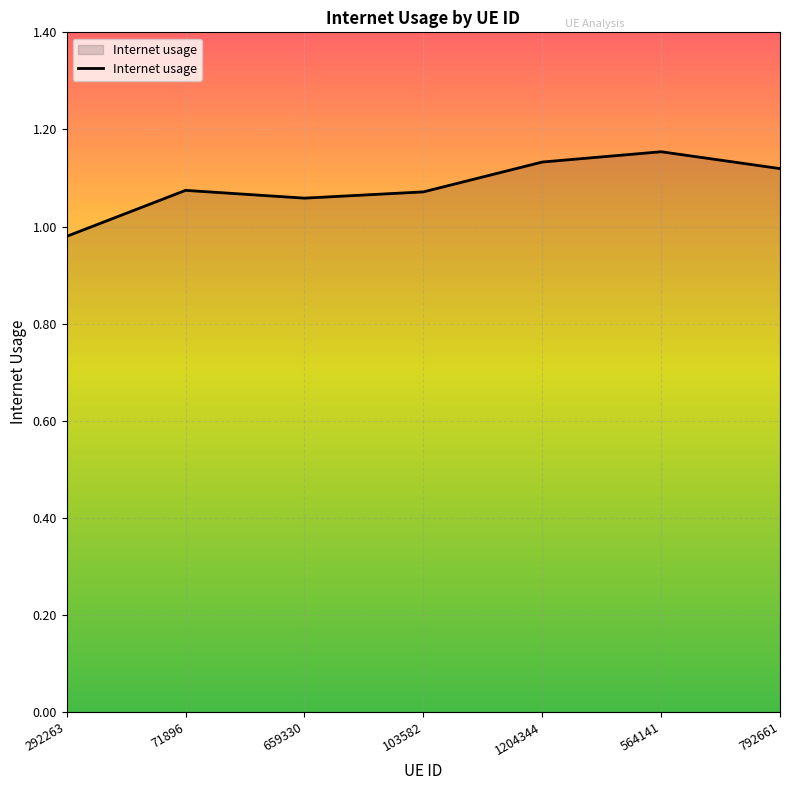

True or false: the data has more than 2 interior local peaks.

False